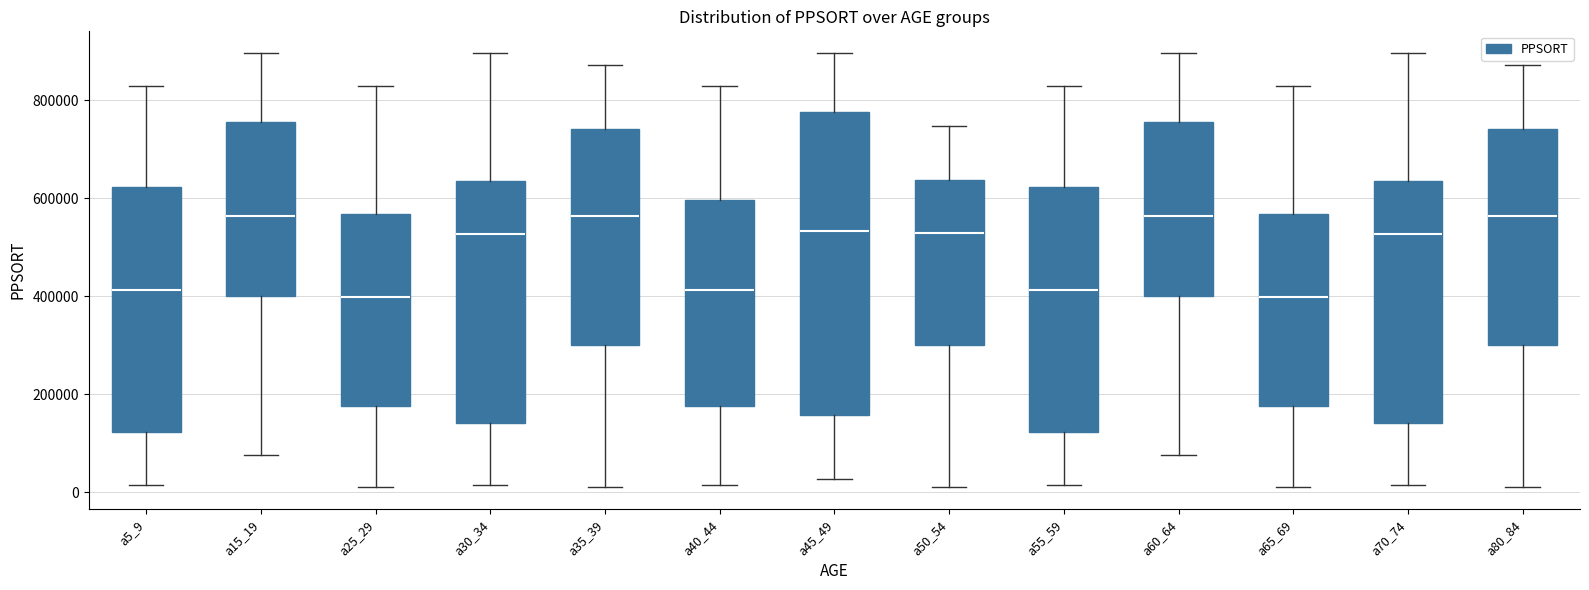

Which box is the tallest, from its lower edge to its upper edge?

a45_49